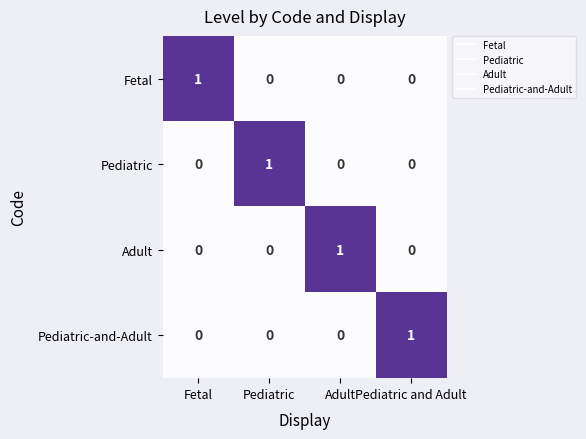

At how many categories does at least one series exceed 0?

4